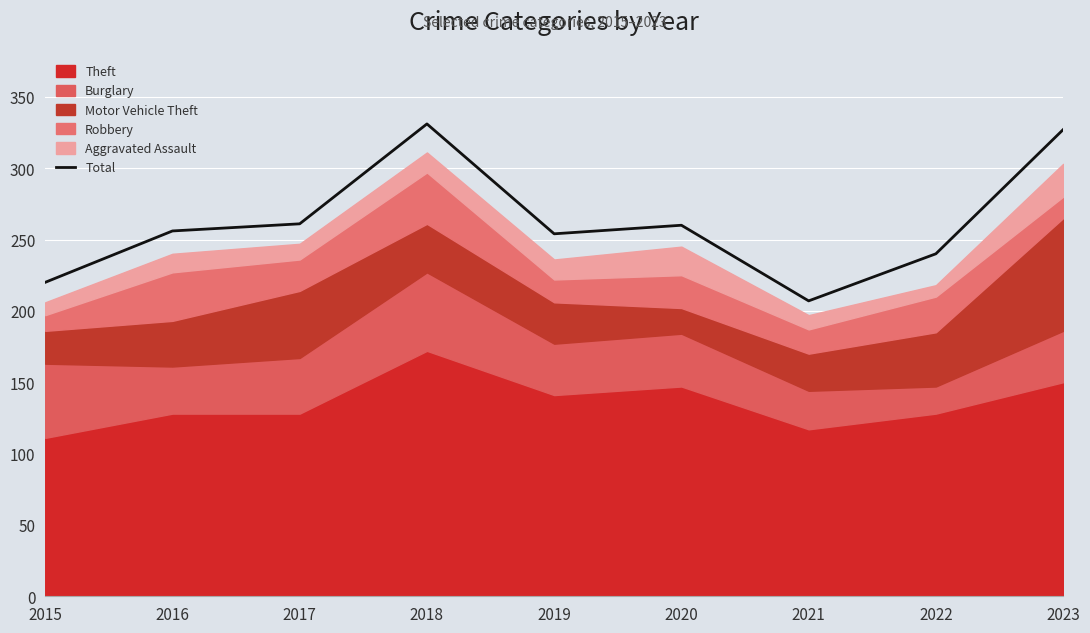

How many values exceed 256?

4